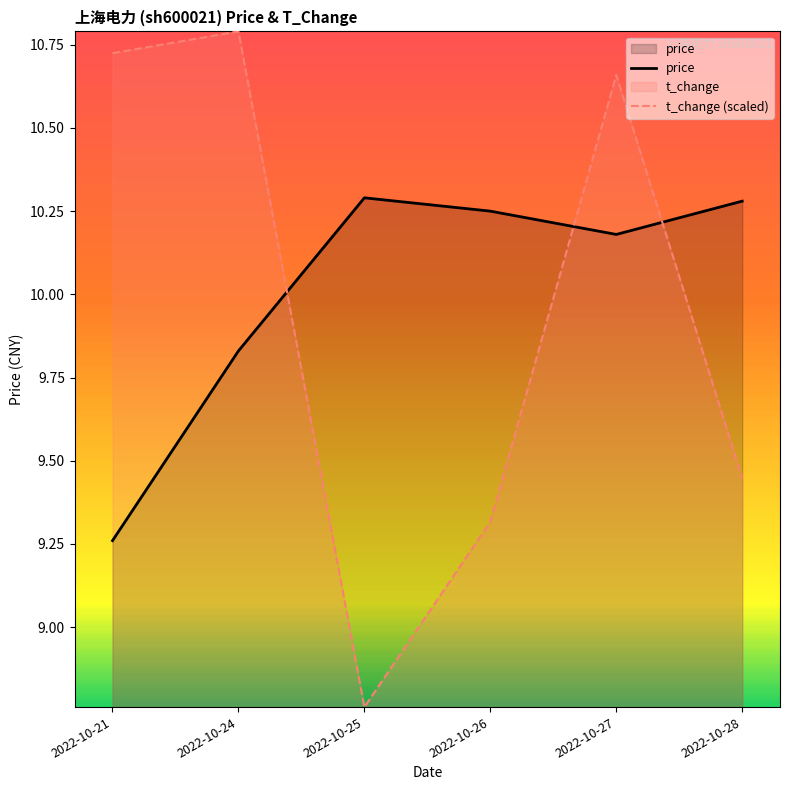

The price series shows 10.3 at 2022-10-25. True or false?

True